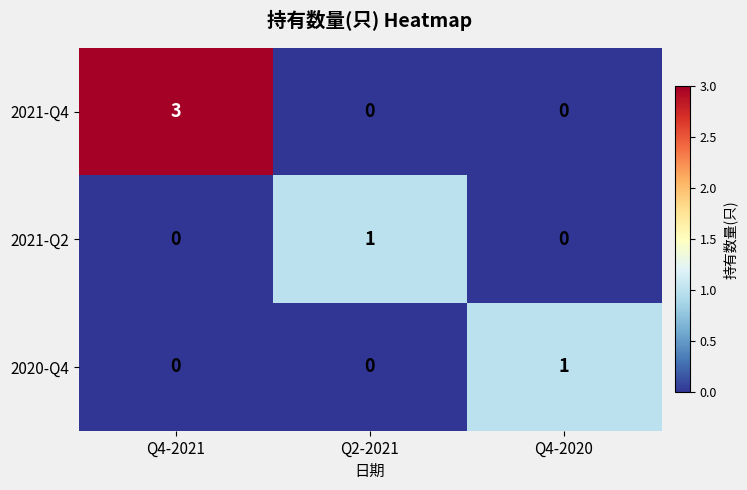

The value of 2021-Q2 at Q4-2020 is 0. True or false?

True